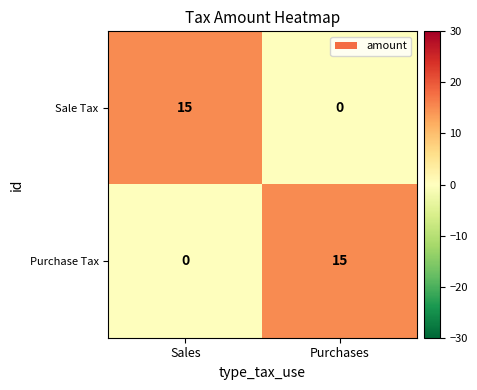

Reading left to right, extract all data points from this chart.

Sale Tax: Sales=15	Purchases=0
Purchase Tax: Sales=0	Purchases=15